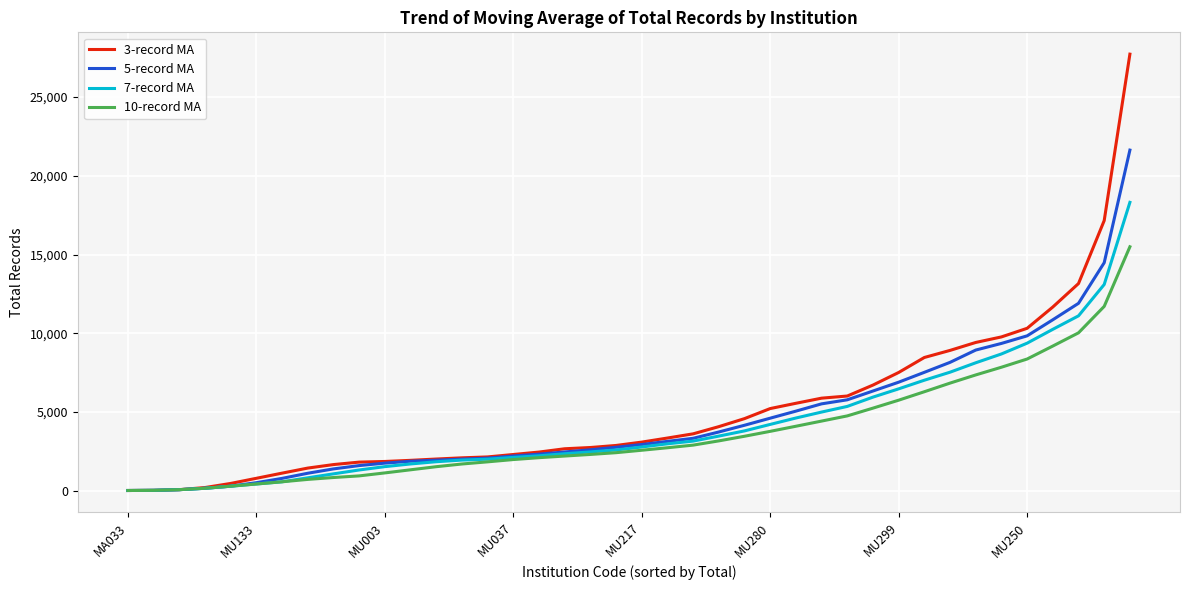

What is the greatest value displayed?

27725.3